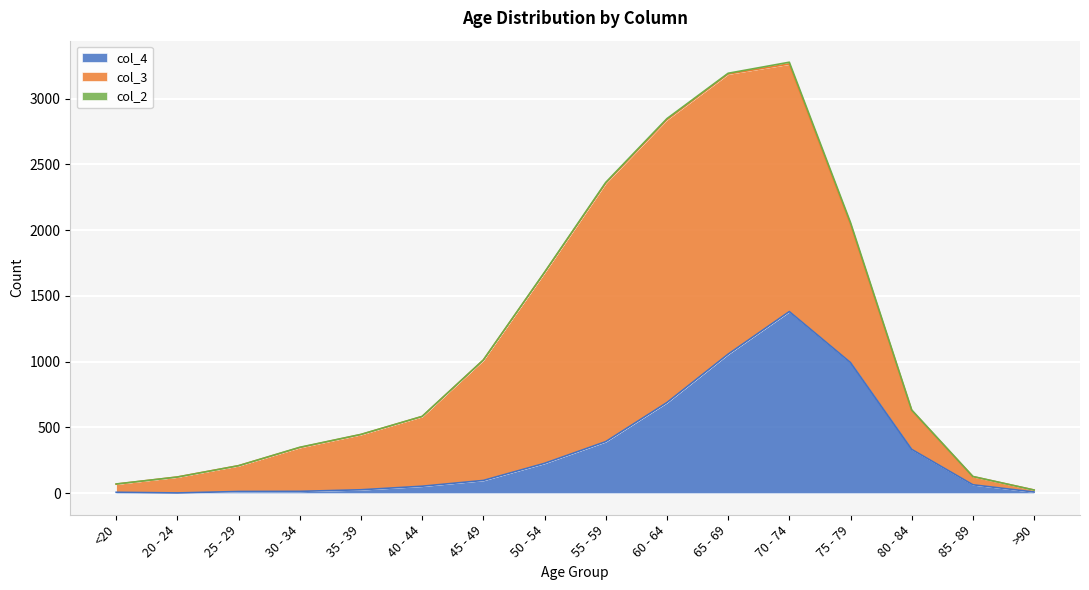

List the series in order of their peak value, lowest first.

col_2, col_4, col_3